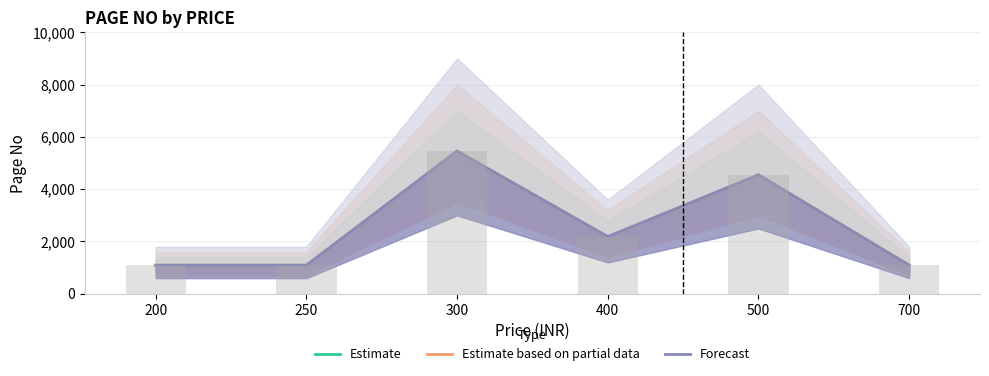

Rank the series by their maximum value, from highest to lowest.

Estimate, Estimate based on partial data, Forecast